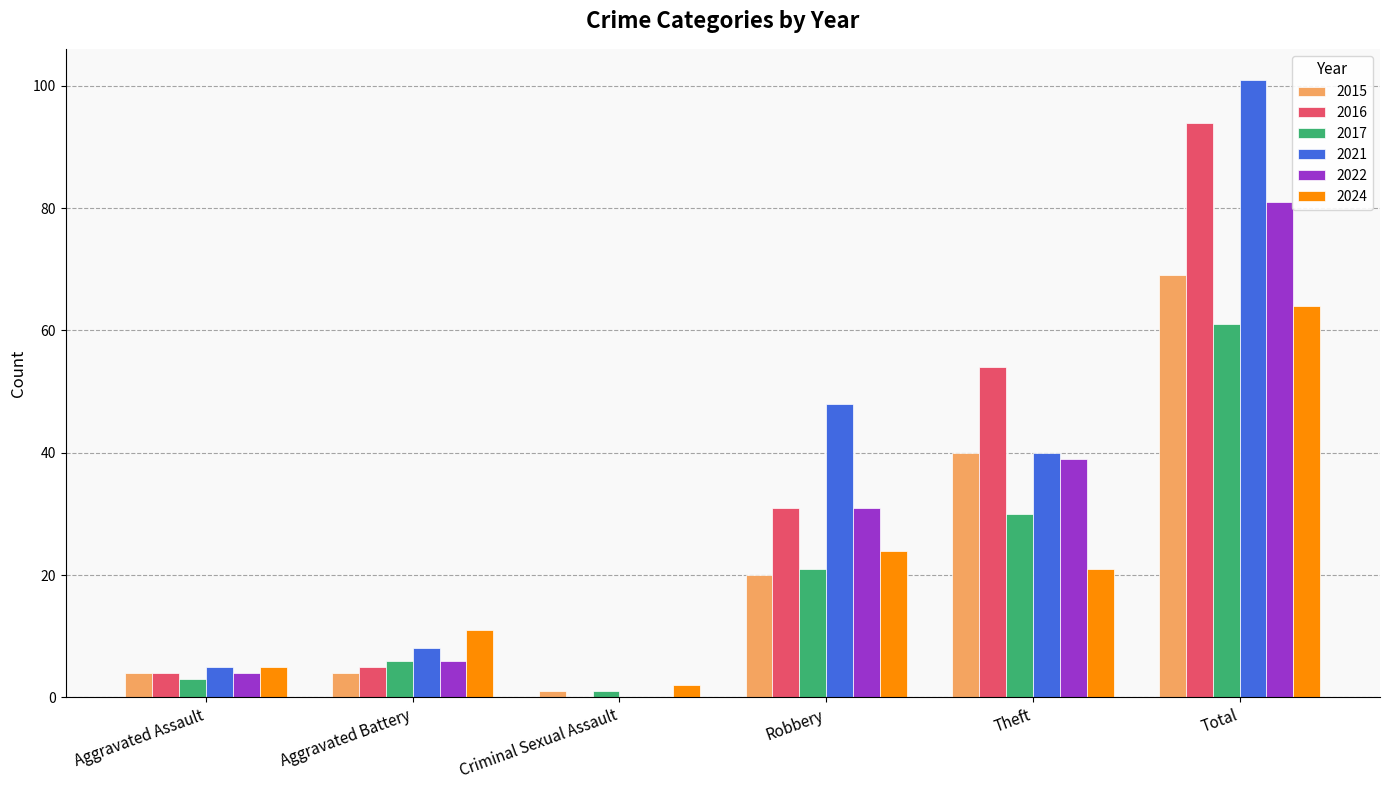

Which series changed the most between Aggravated Battery and Theft?

2016